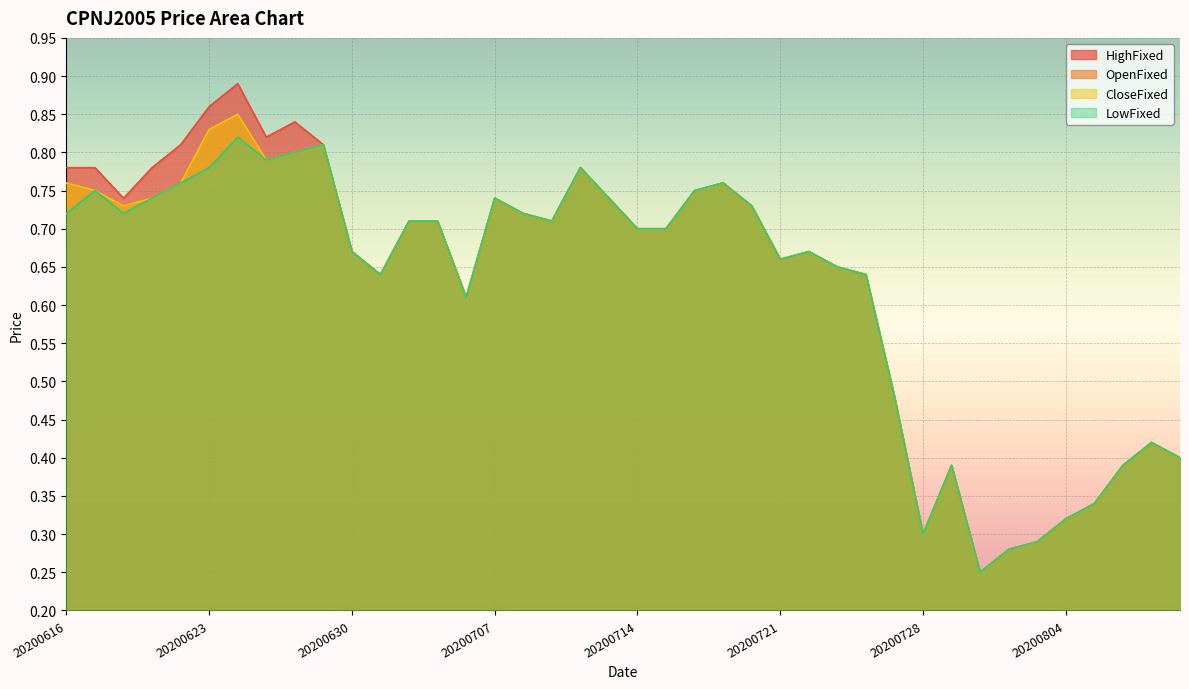

Which label corresponds to the smallest value in the chart?

20200730